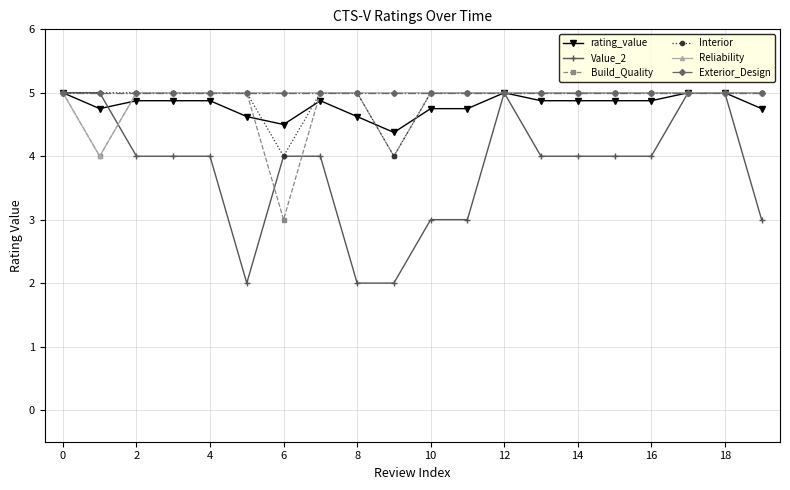

What is the value of the Build_Quality point at the 13th from the left?

5.0